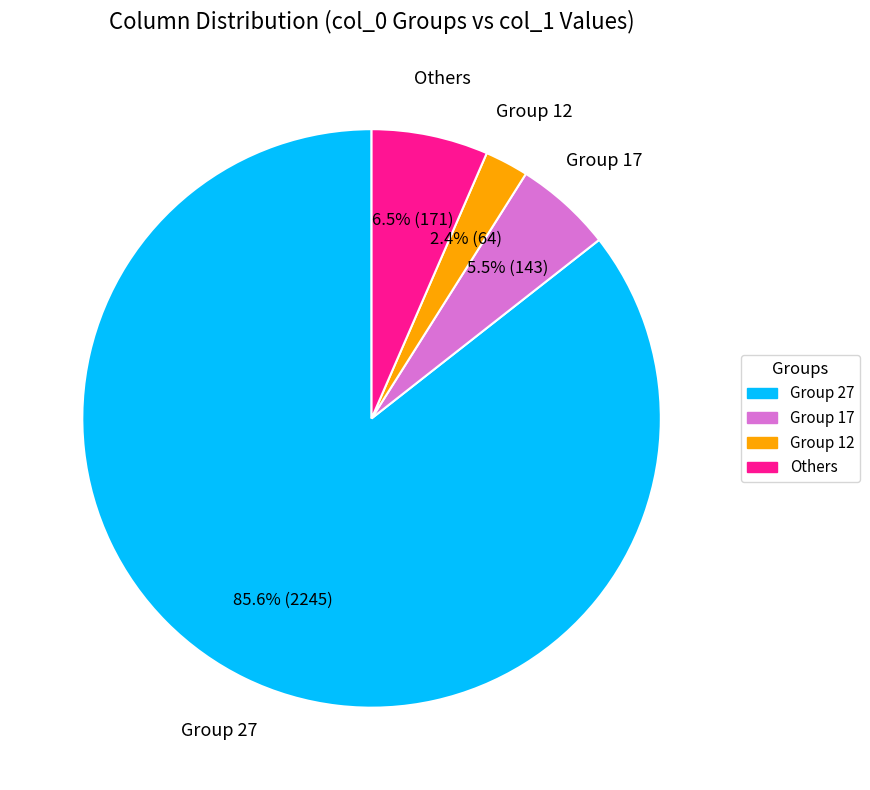

Does any single category account for the majority?

Yes